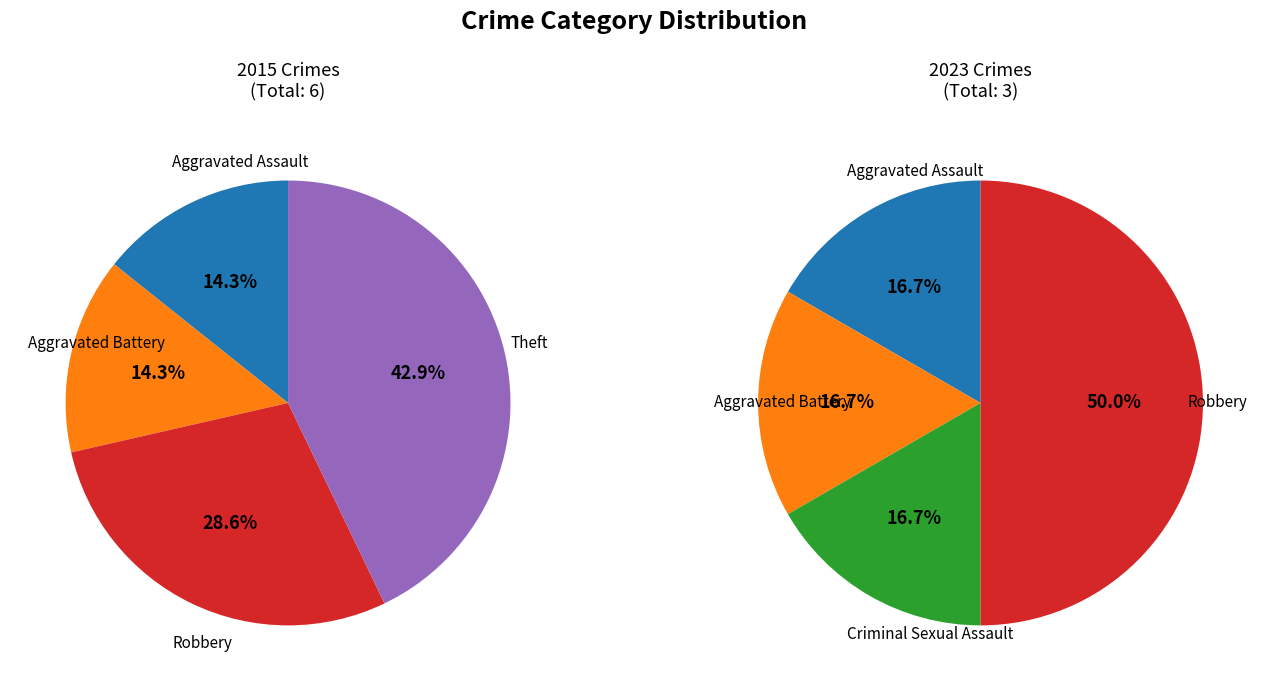

To the nearest percent, what percentage of the pie is Aggravated Assault?

14%